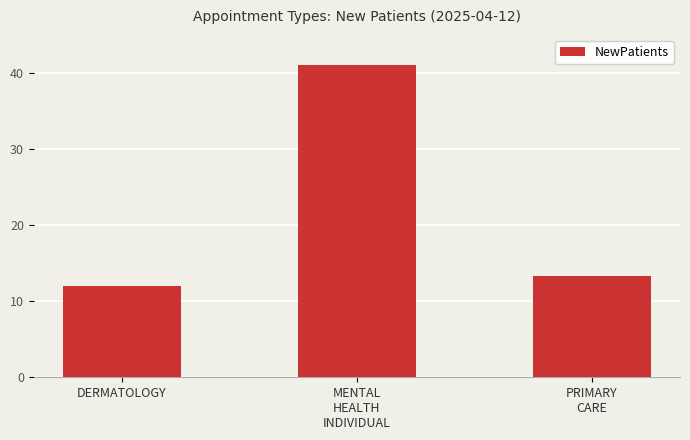

What position from the right is DERMATOLOGY?

3